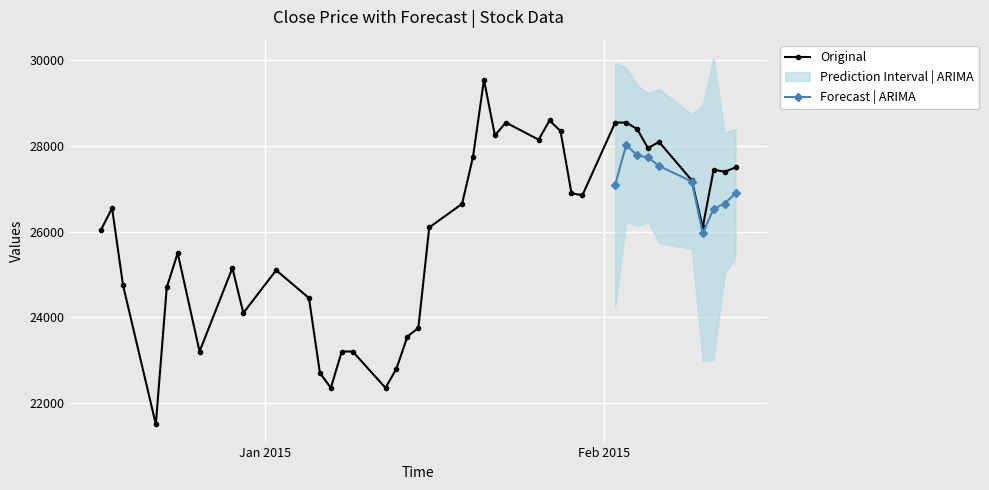

True or false: Original has more than 0 interior local peaks.

True